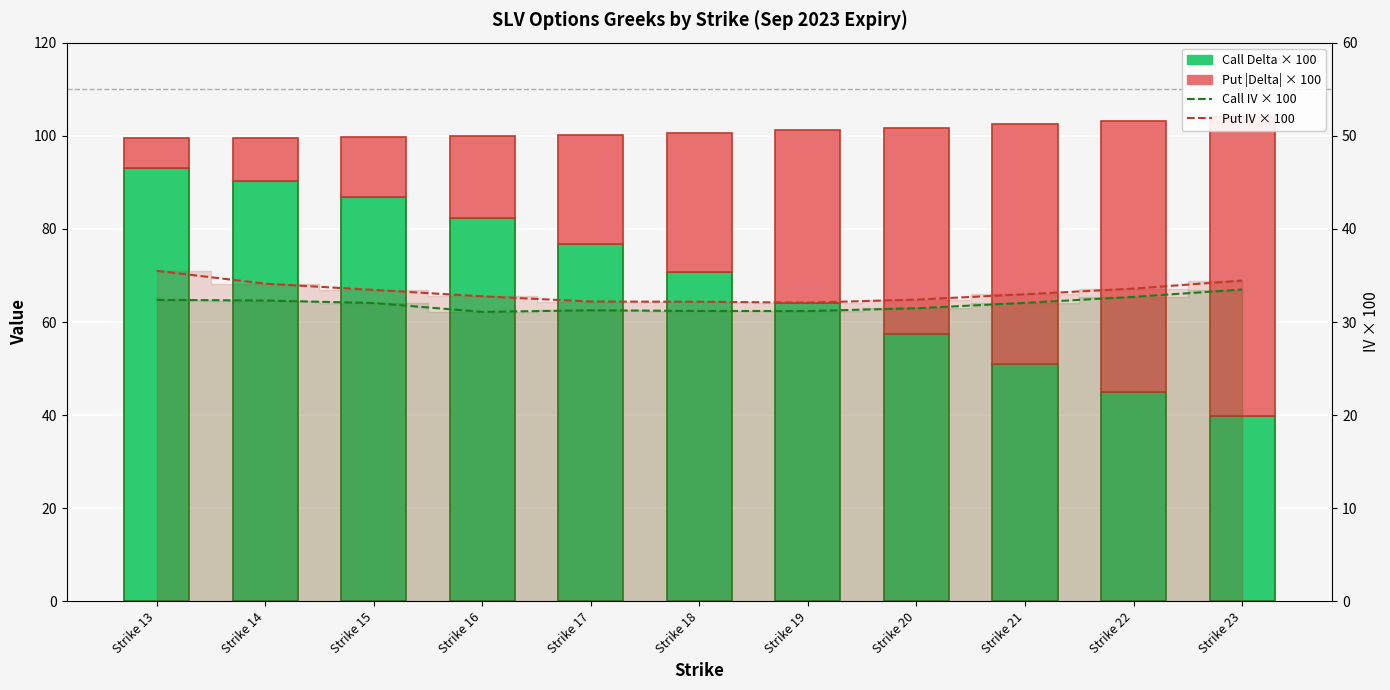

At which label is Call IV × 100 closest to 32?

Strike 15